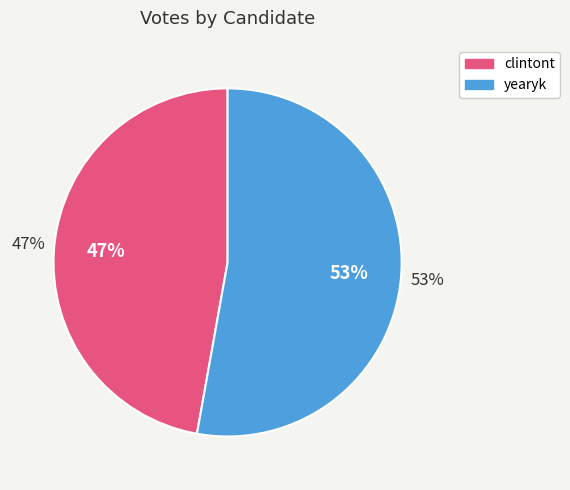

Is there a majority slice in this chart?

Yes